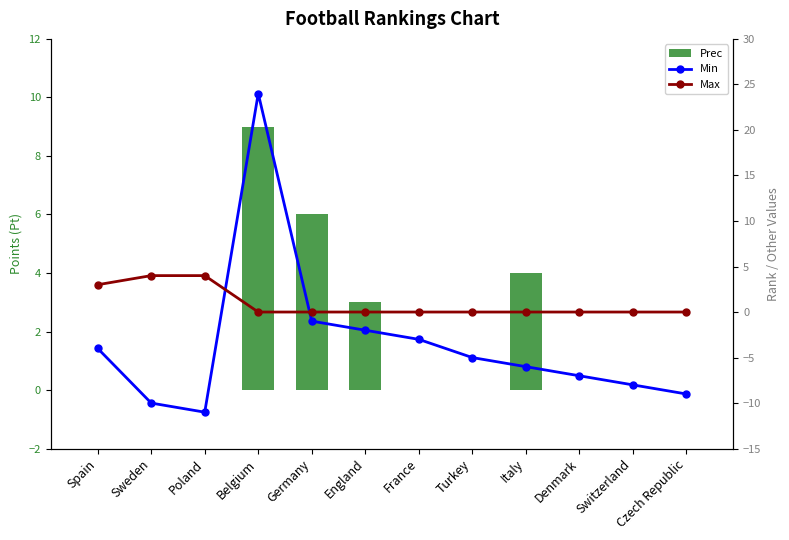

List the series in order of their overall mean, lowest first.

Min, Max, Prec